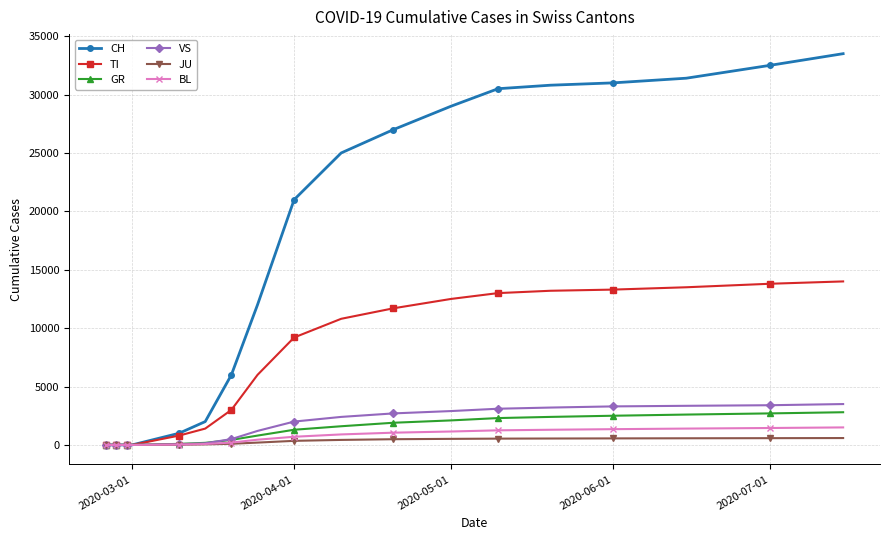

What is the greatest value displayed?

33500